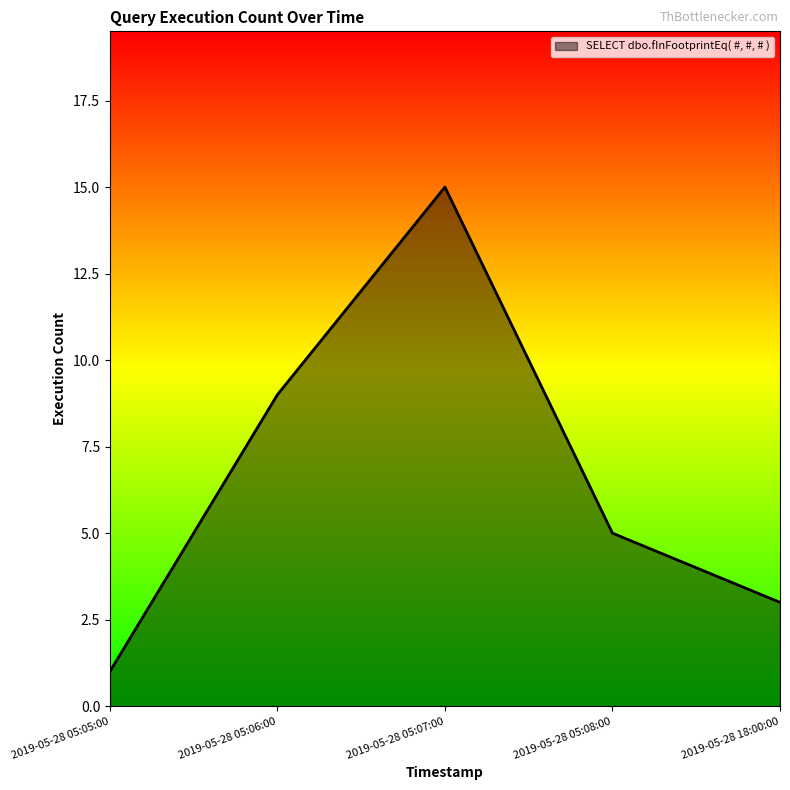

Count the number of categories in the chart.

5